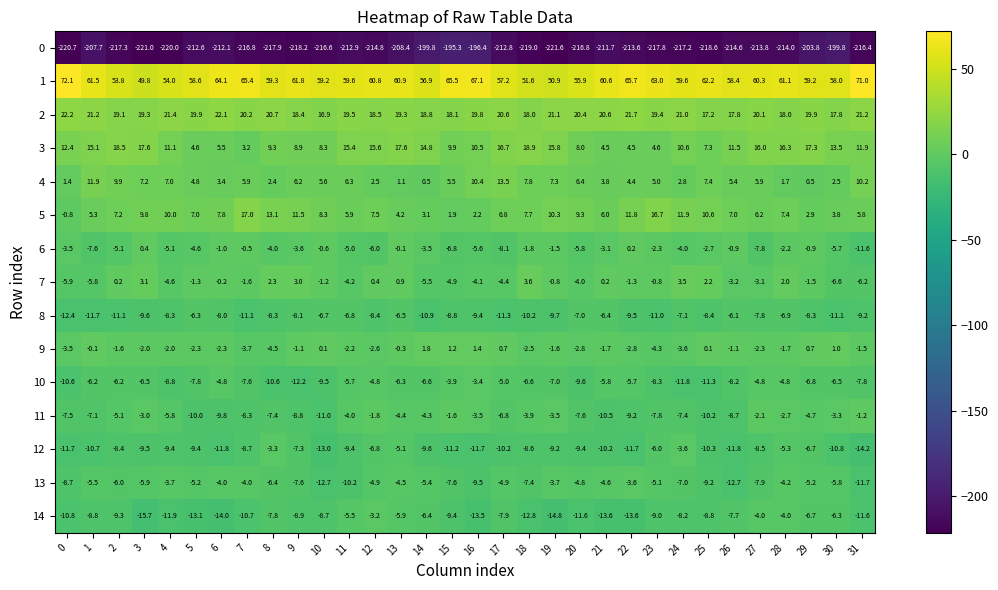

What is the maximum value for 11?

-1.2